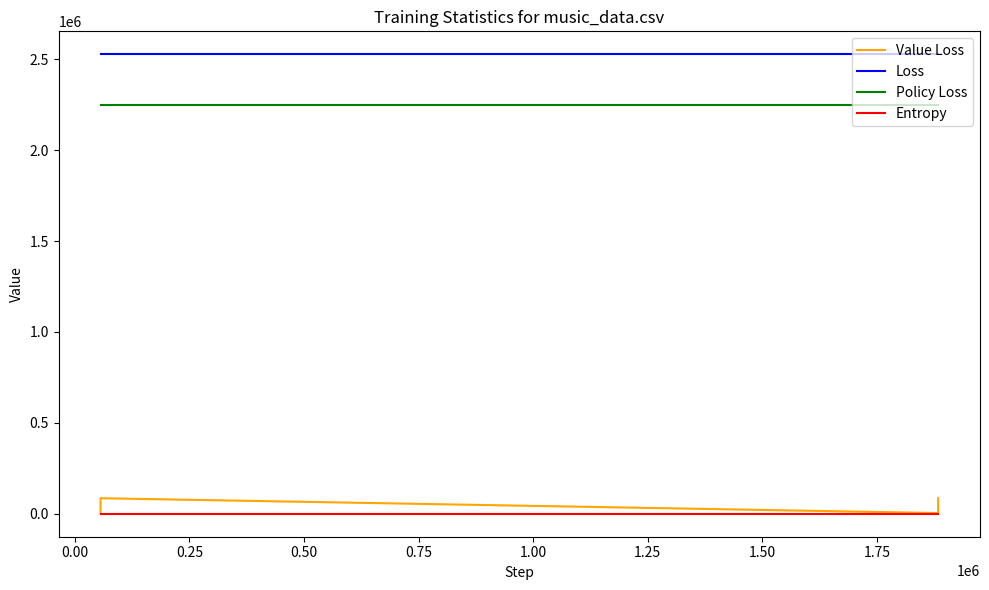

How many categories are shown in the chart?

6